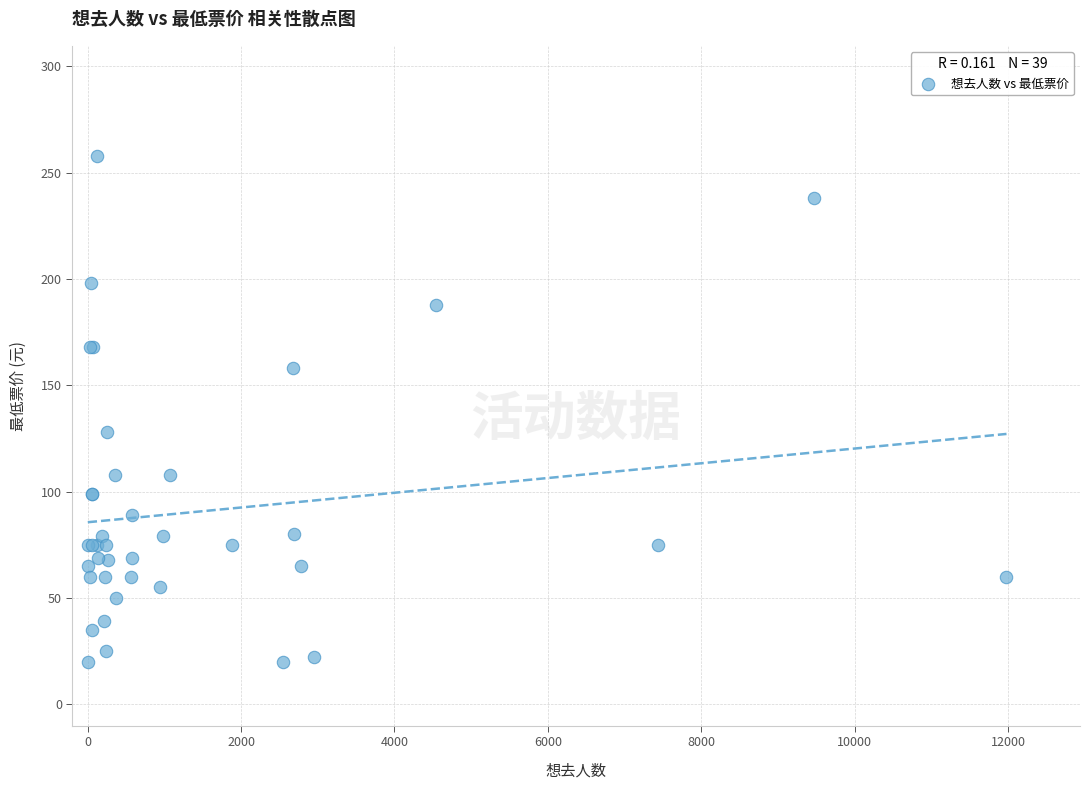

What Y value in the scatter plot is closest to 139?

128.0